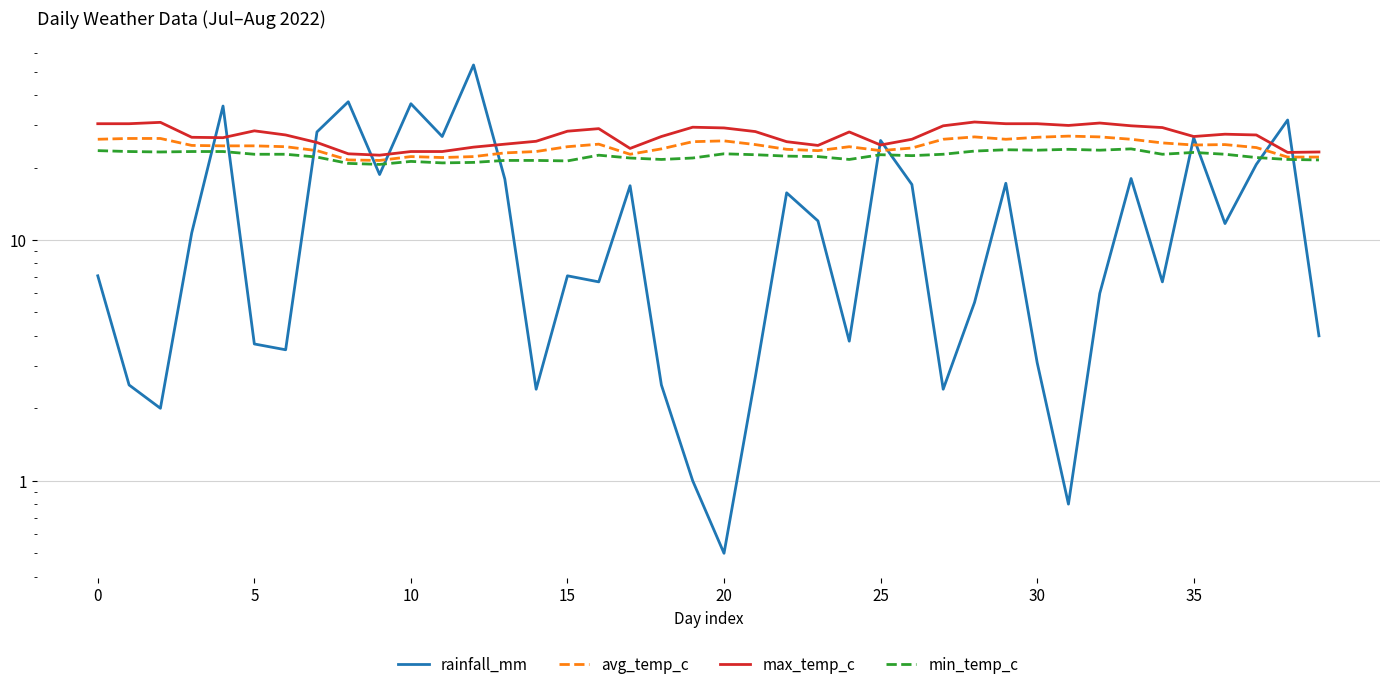

Rank the series at 28 from lowest to highest value.

rainfall_mm, min_temp_c, avg_temp_c, max_temp_c